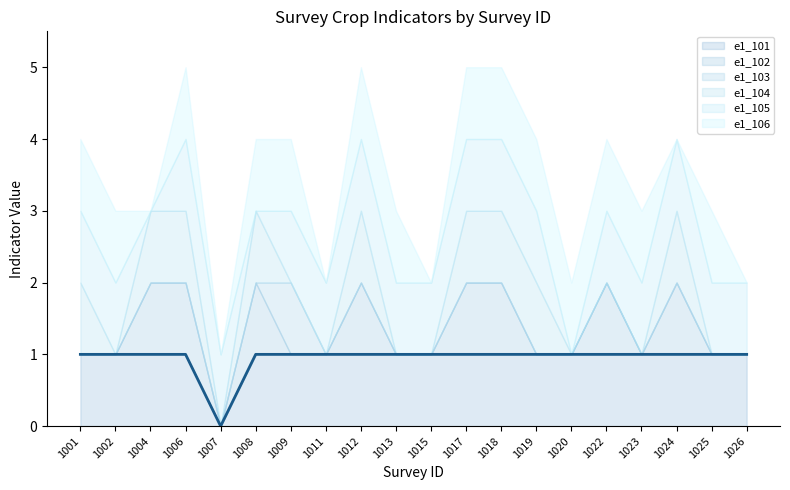

Rank the series by their maximum value, from lowest to highest.

e1_101, e1_102, e1_103, e1_104, e1_105, e1_106